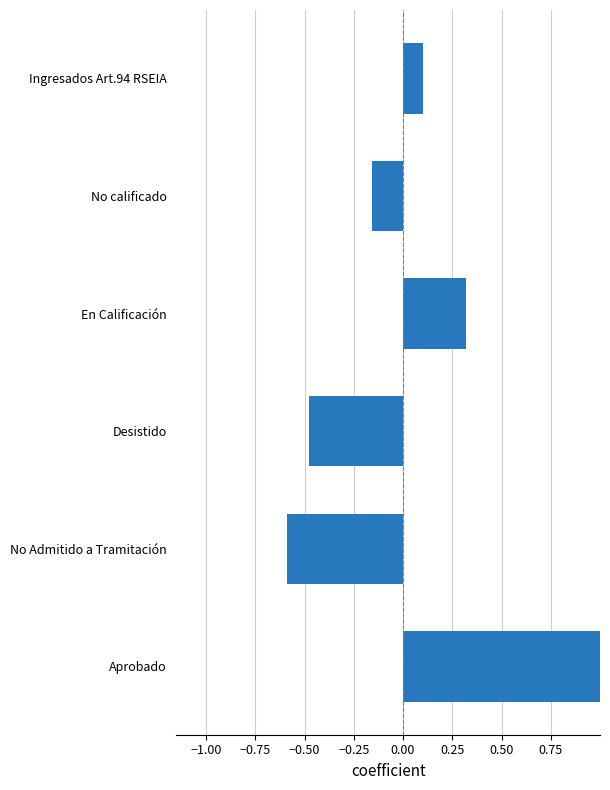

What is the approximate value at En Calificación?

0.3